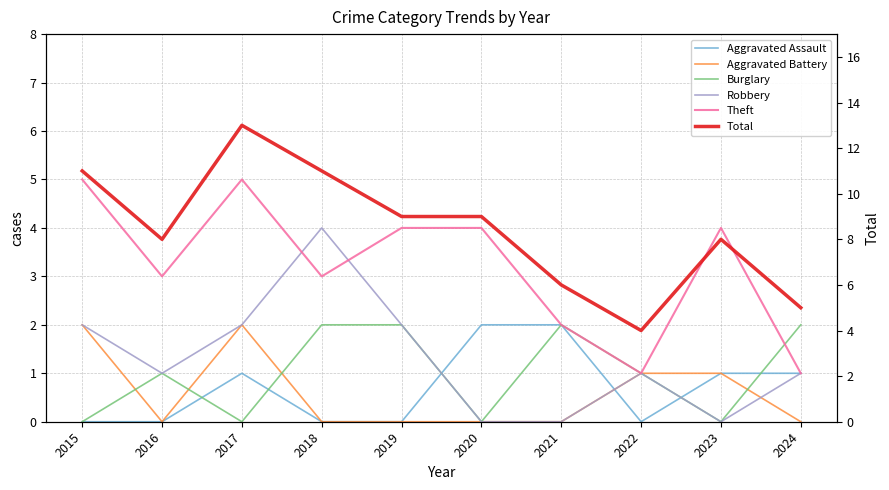

At 2024, list the series in order from largest to smallest.

Total, Burglary, Aggravated Assault, Robbery, Theft, Aggravated Battery